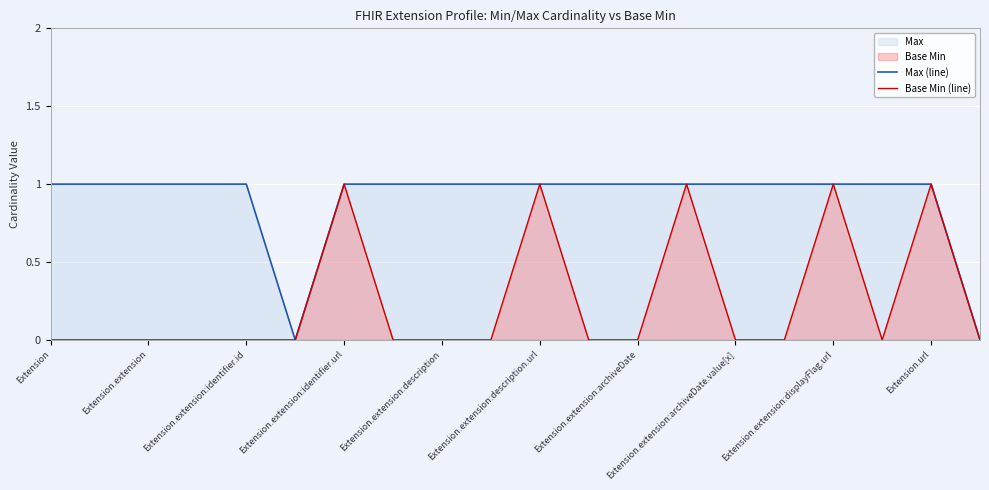

Reading left to right, list all the values displayed in this chart.

Max (line): 1	1	1	1	1	0	1	1	1	1	1	1	1	1	1	1	1	1	1	0
Base Min (line): 0	0	0	0	0	0	1	0	0	0	1	0	0	1	0	0	1	0	1	0